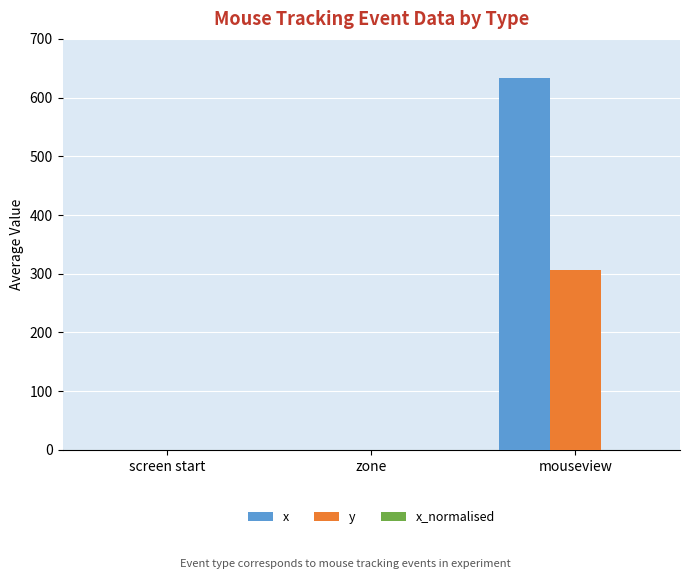

How many distinct data groups are displayed?

3